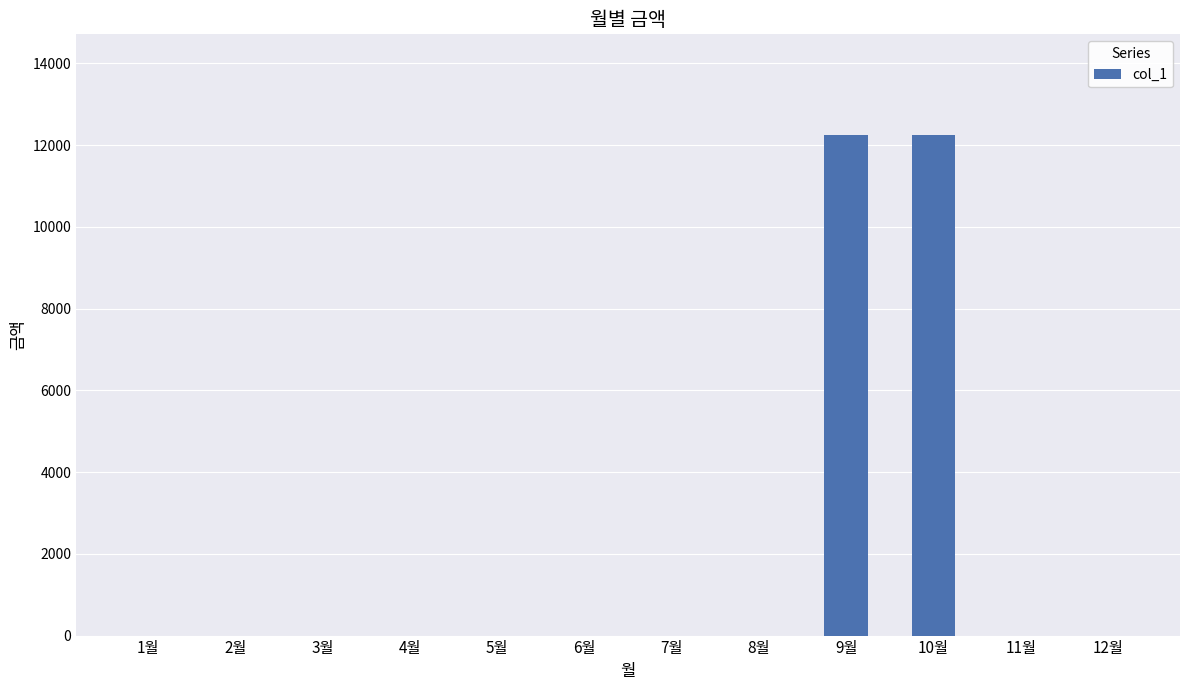

What is the change in value from 4월 to 10월?

+12250